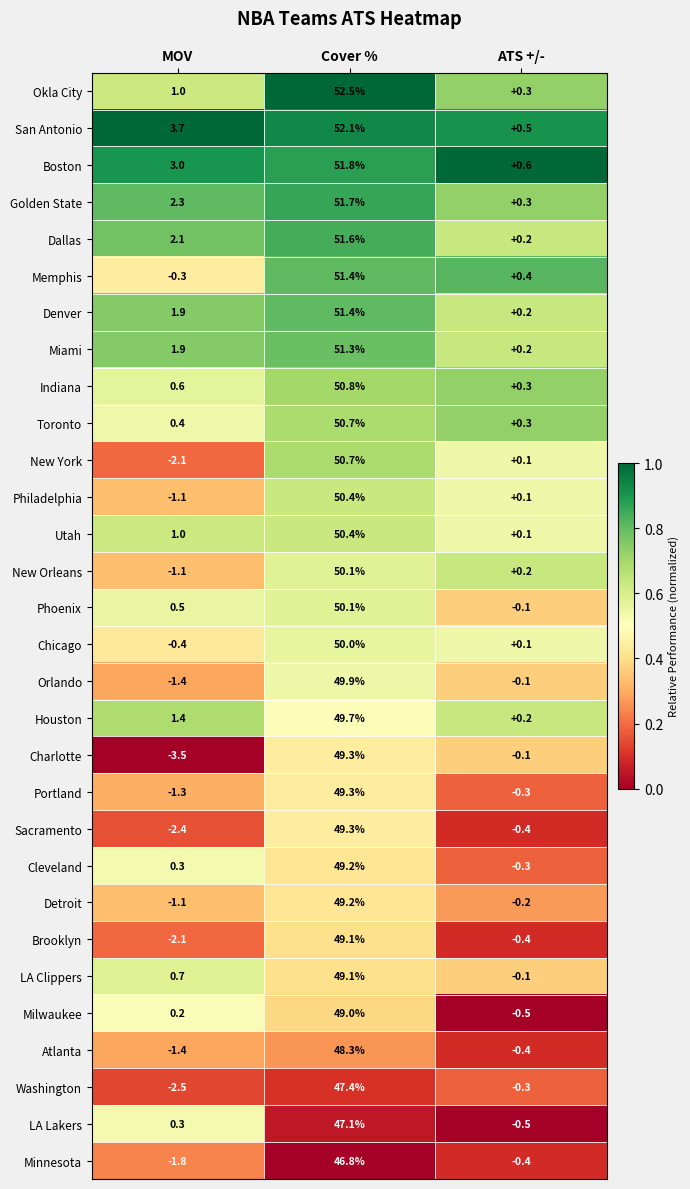

At how many categories does at least one series exceed 0?

3